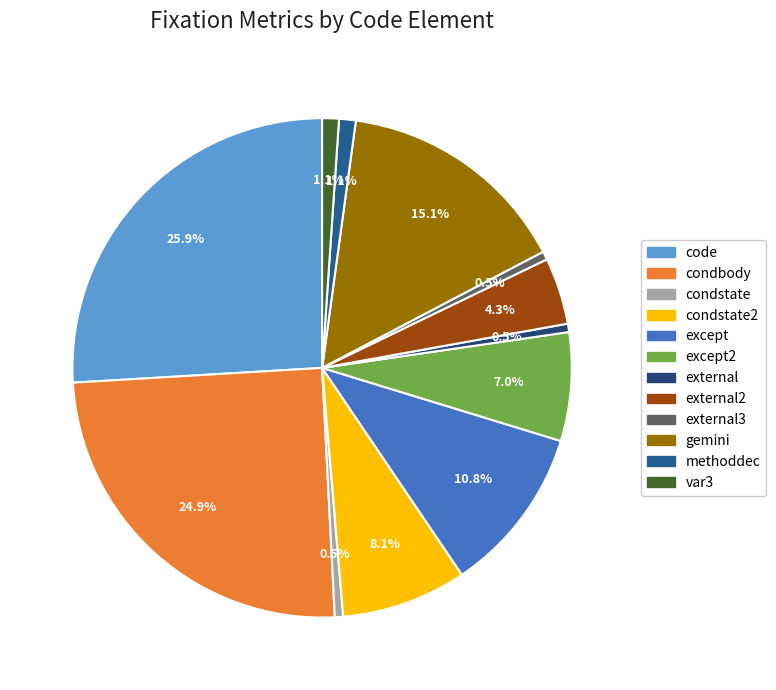

How many segments does this pie chart have?

12